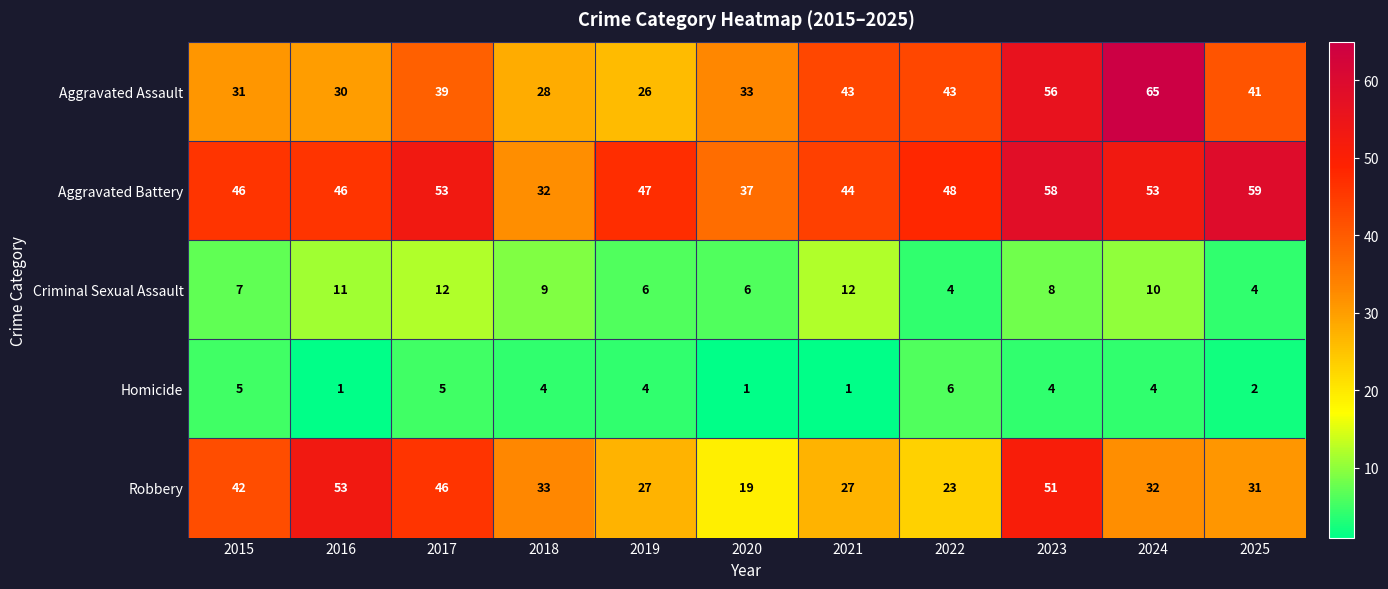

At which category is the sum across all series the highest?

2023